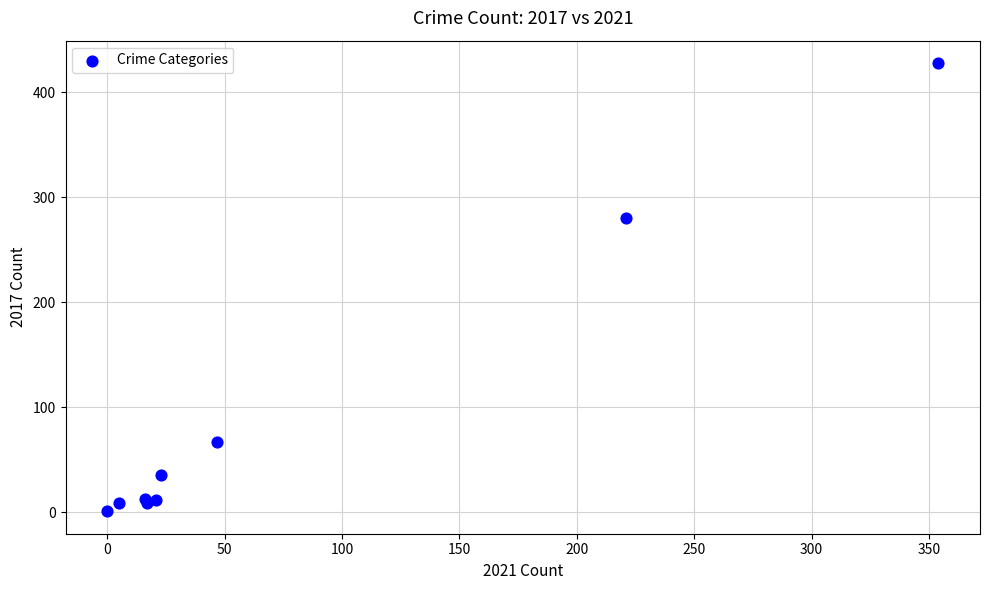

What Y value in the scatter plot is closest to 214?

280